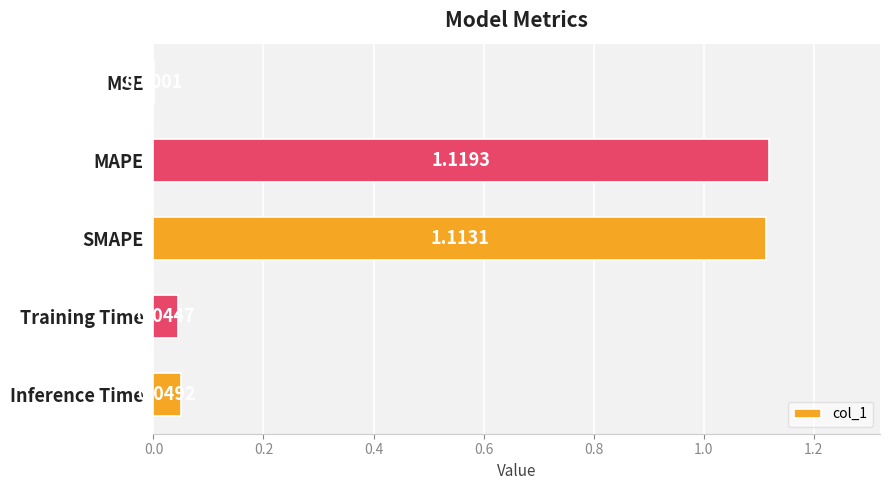

Which label corresponds to the largest value in the chart?

MAPE